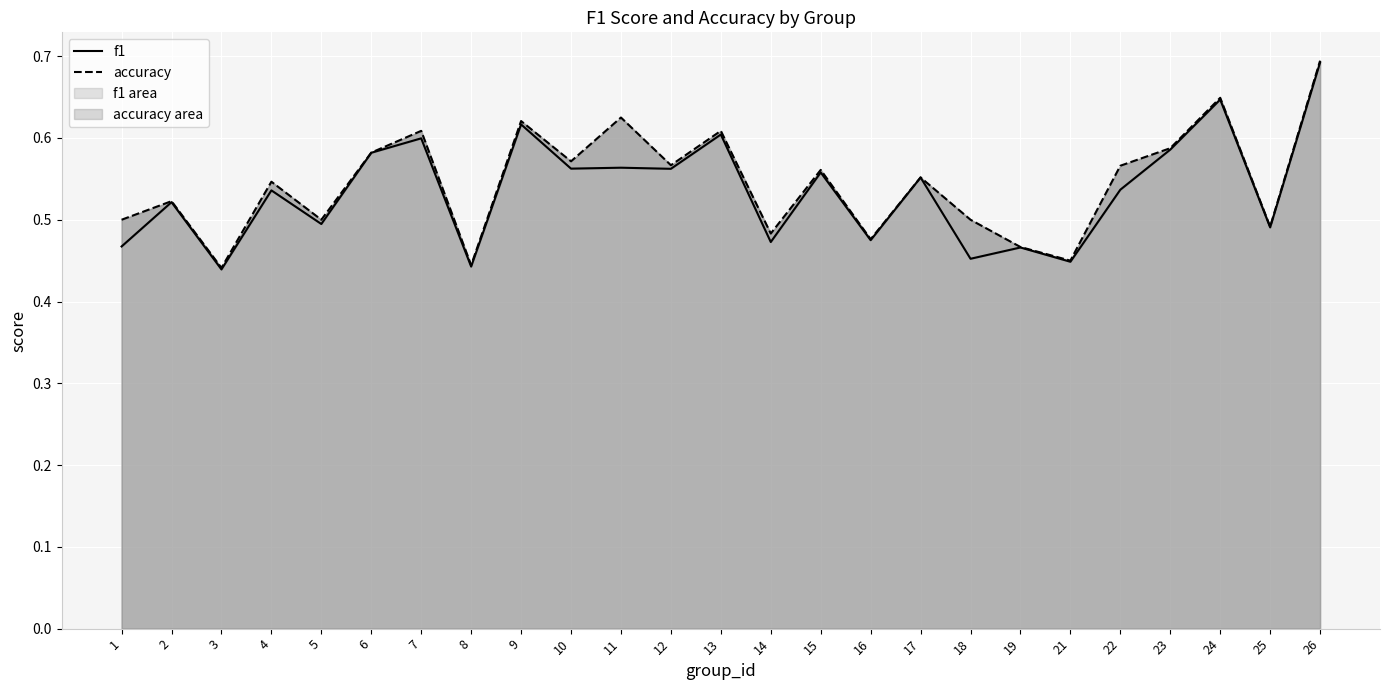

True or false: f1 and accuracy cross at least once.

False